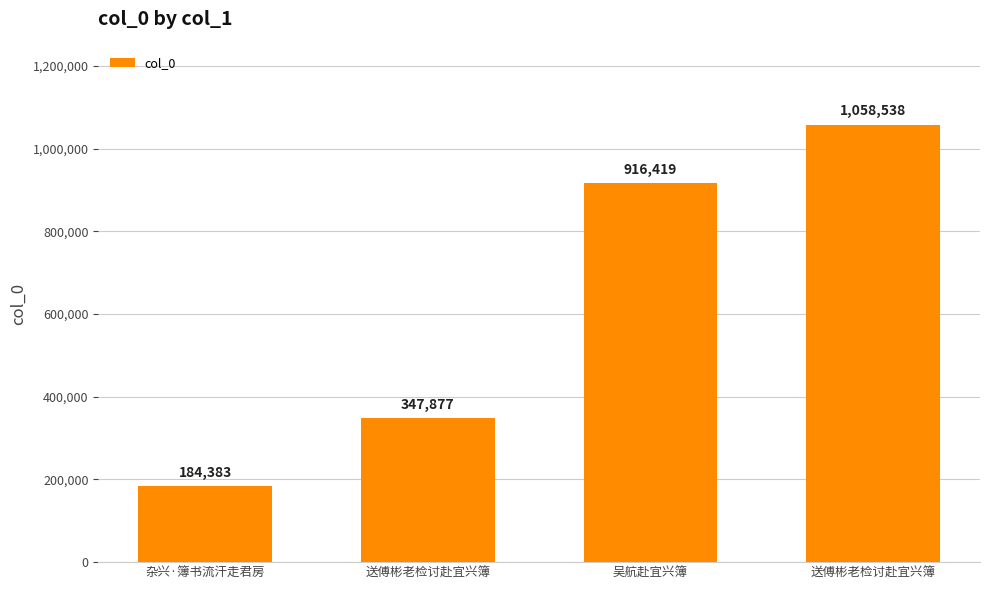

Are the bars horizontal?

No